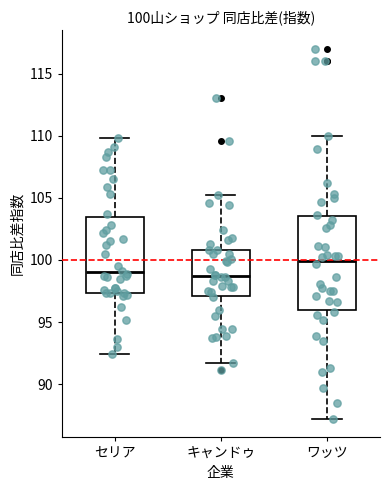

Which box is the tallest, from its lower edge to its upper edge?

ワッツ